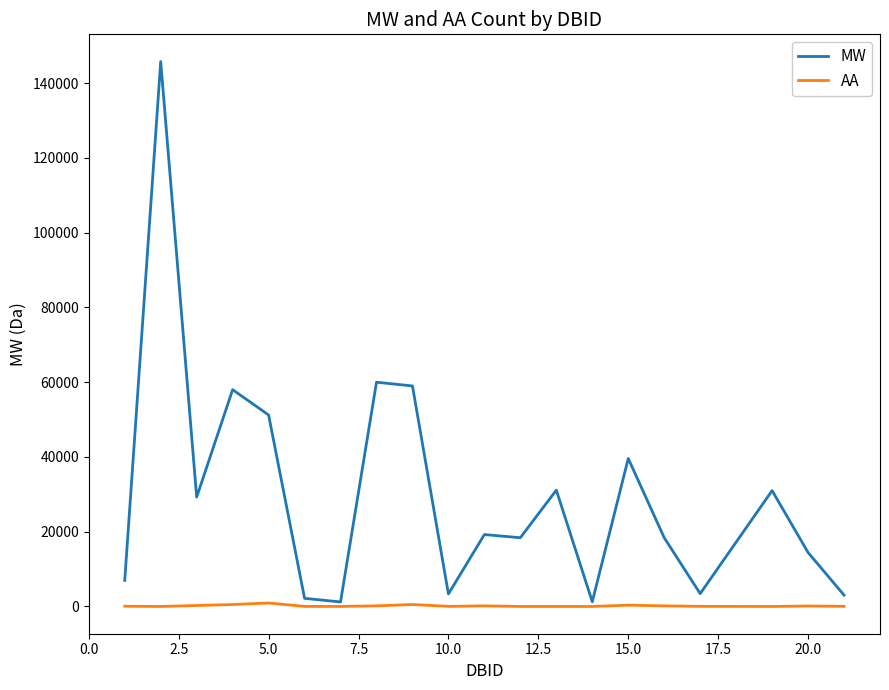

Which series has the largest range (max minus min)?

MW